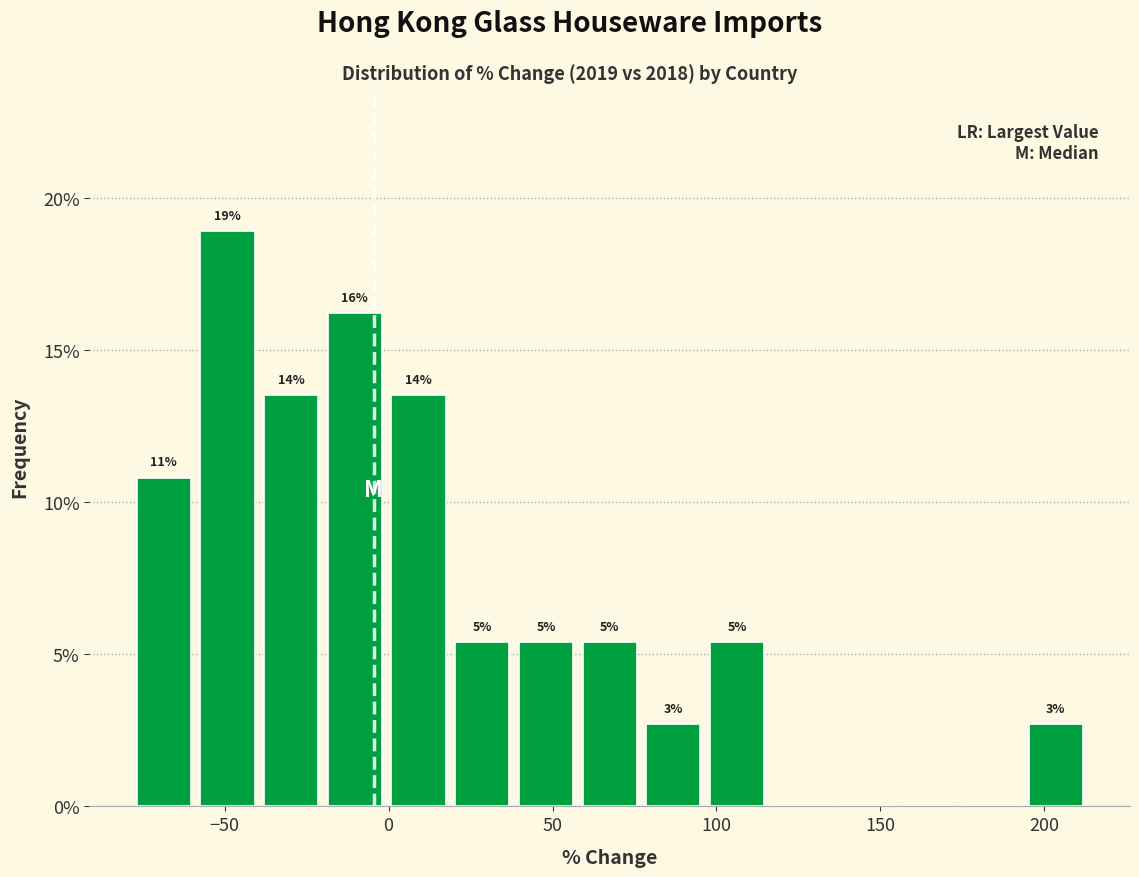

Around what value on the x-axis is the tallest bar? Give the approximate position of its centre, as read against the axis.

-50